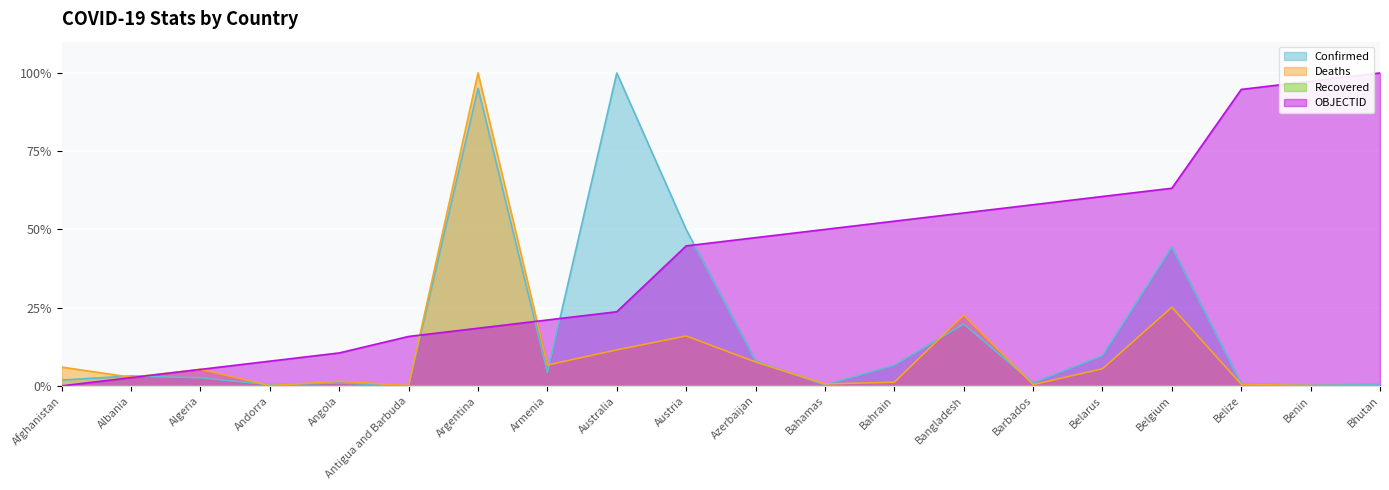

List the series in order of their peak value, highest first.

Confirmed, Deaths, OBJECTID